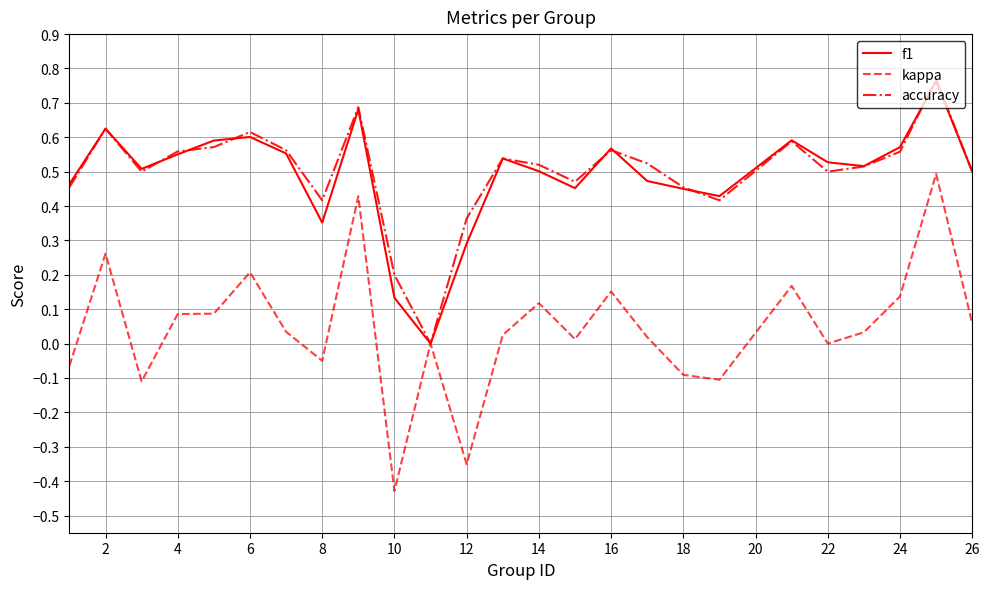

Which series has the widest spread of values?

kappa